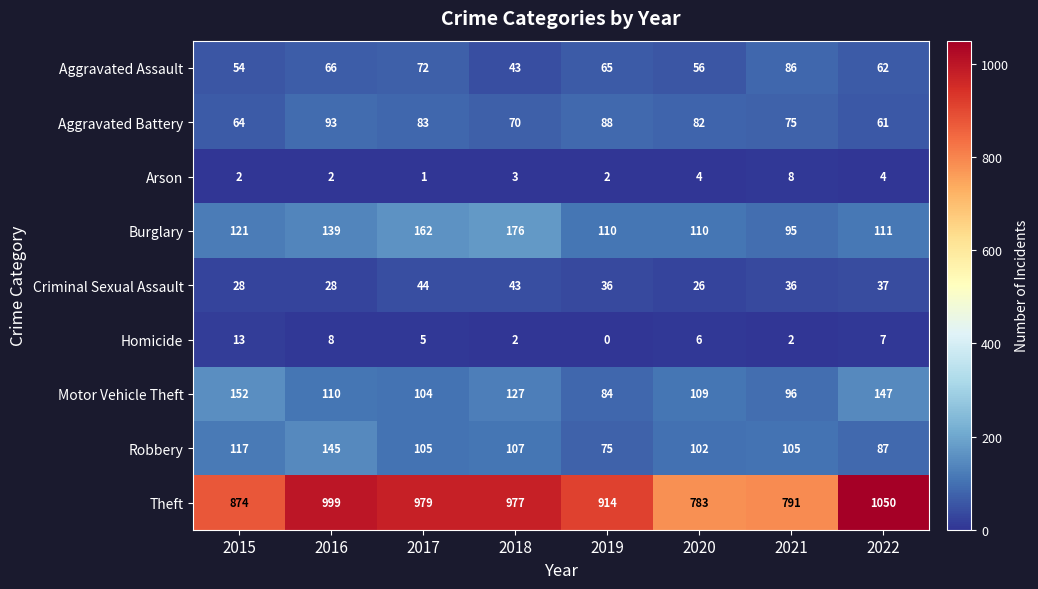

At which label is Robbery closest to 110?

2018